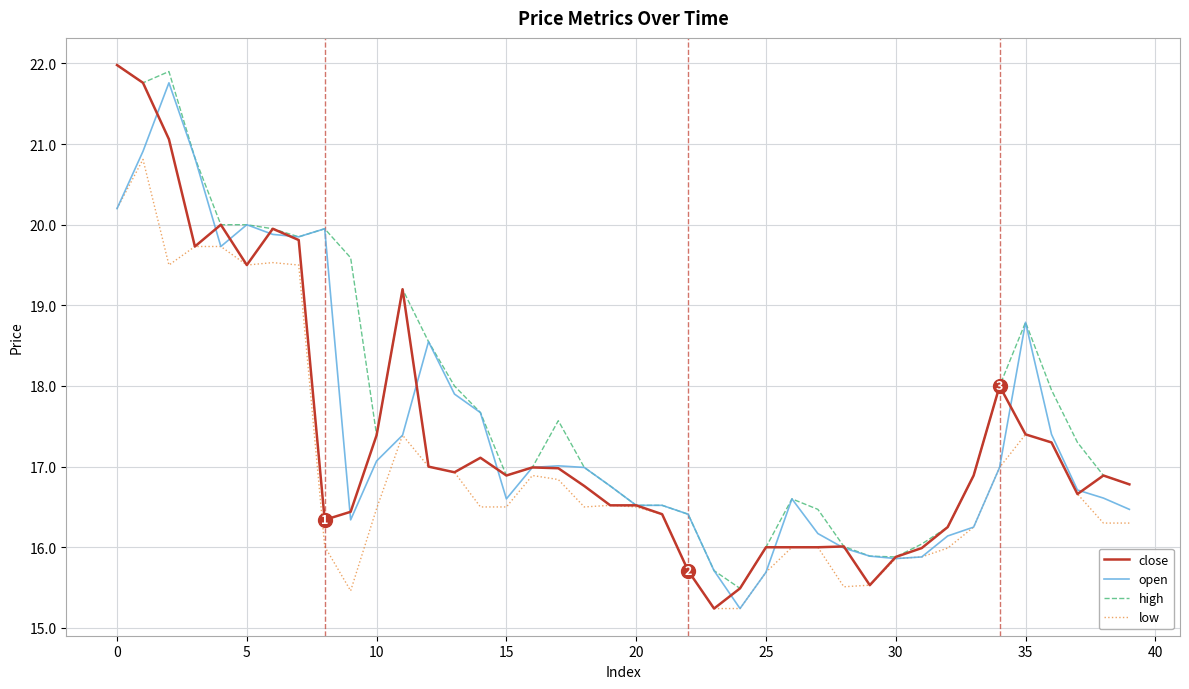

Which series has the largest total across all categories?

high